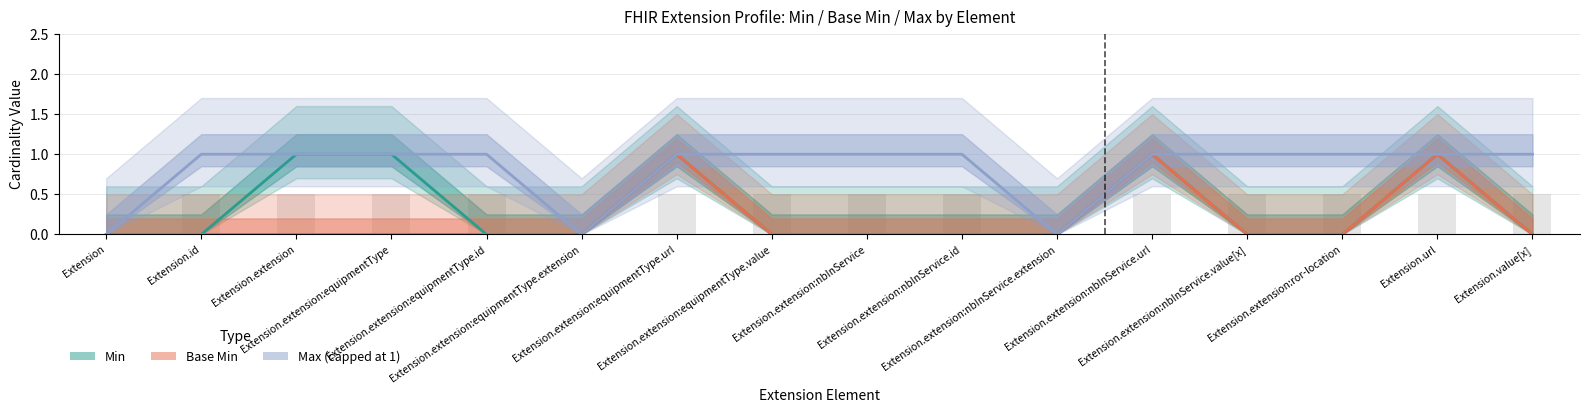

How many bars are there in total?

48